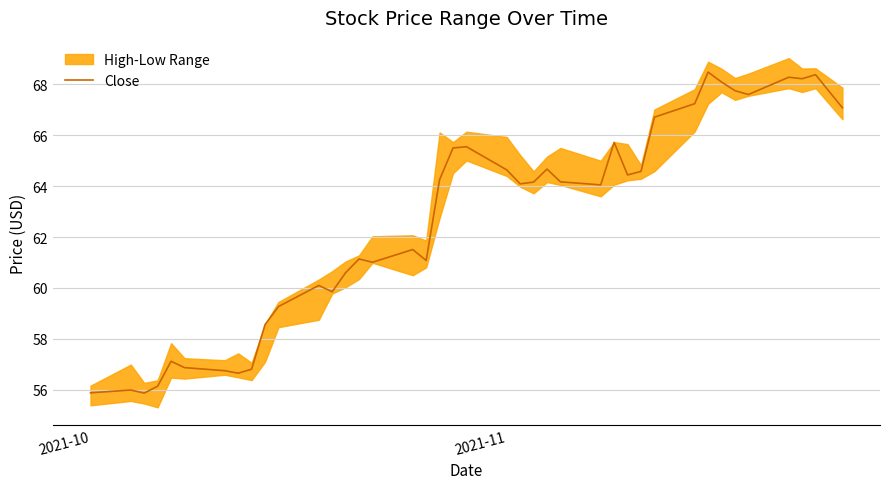

What is the highest value of the Close series?

68.5